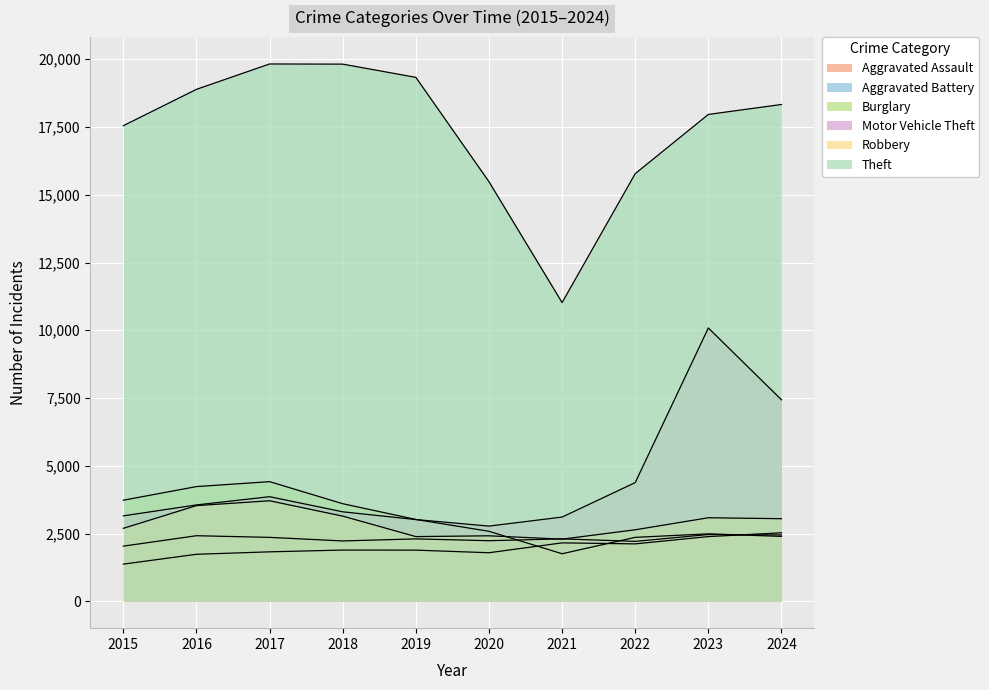

After their last crossing, which series has the higher values: Burglary or Aggravated Battery?

Aggravated Battery